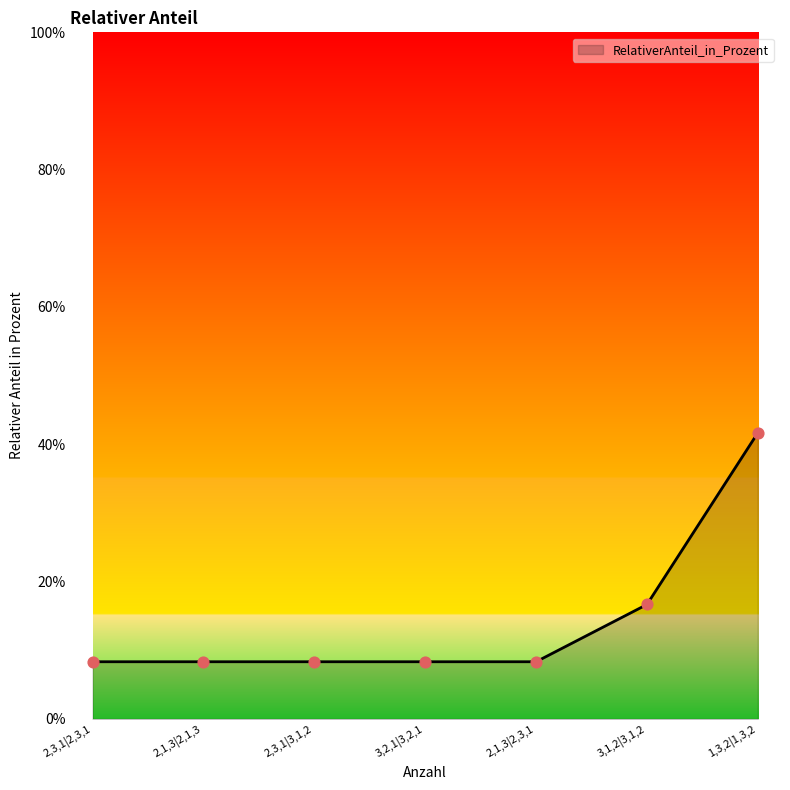

Approximately how many times larger is the value at 3,2,1|3,2,1 compared to 2,3,1|2,3,1?

1.0